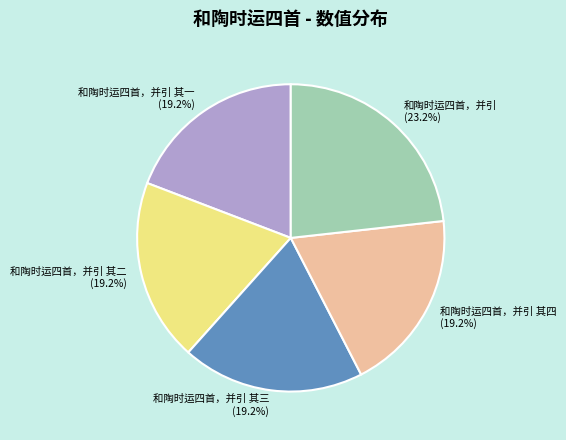

Is there a majority slice in this chart?

No